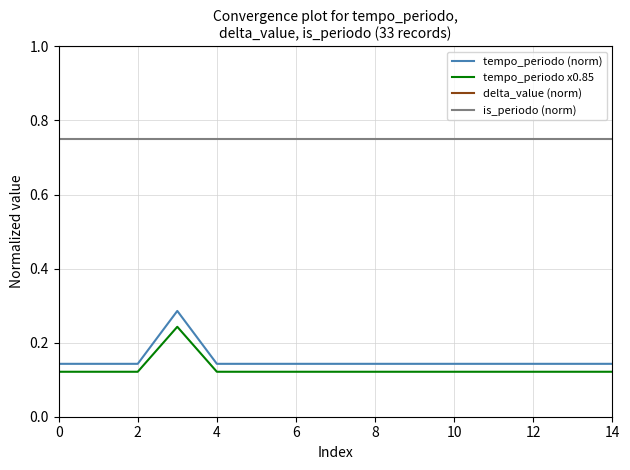

Which series has the largest total across all categories?

delta_value (norm)